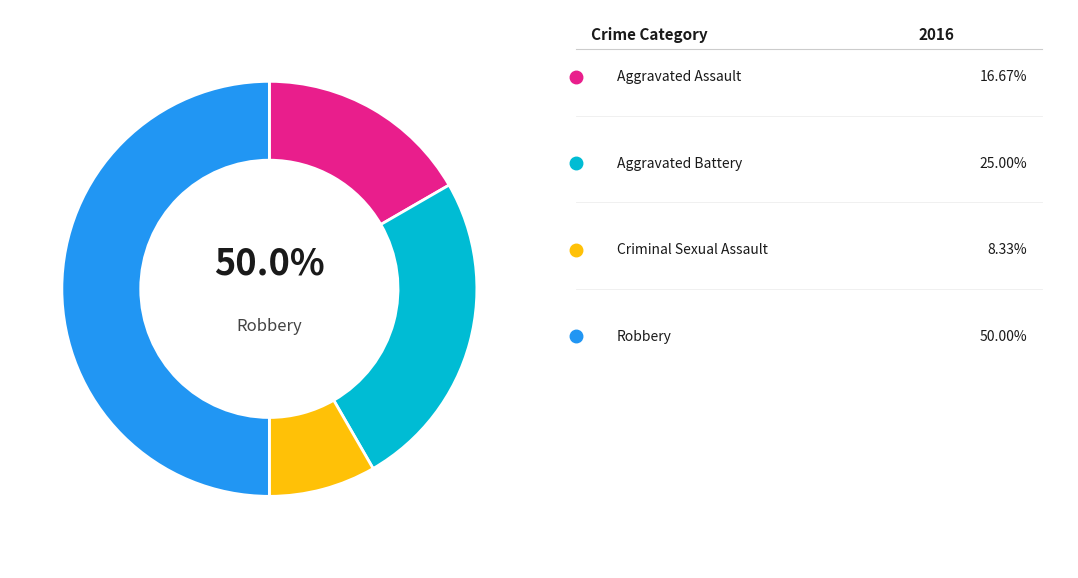

Does Aggravated Assault account for over 50% of the chart?

No